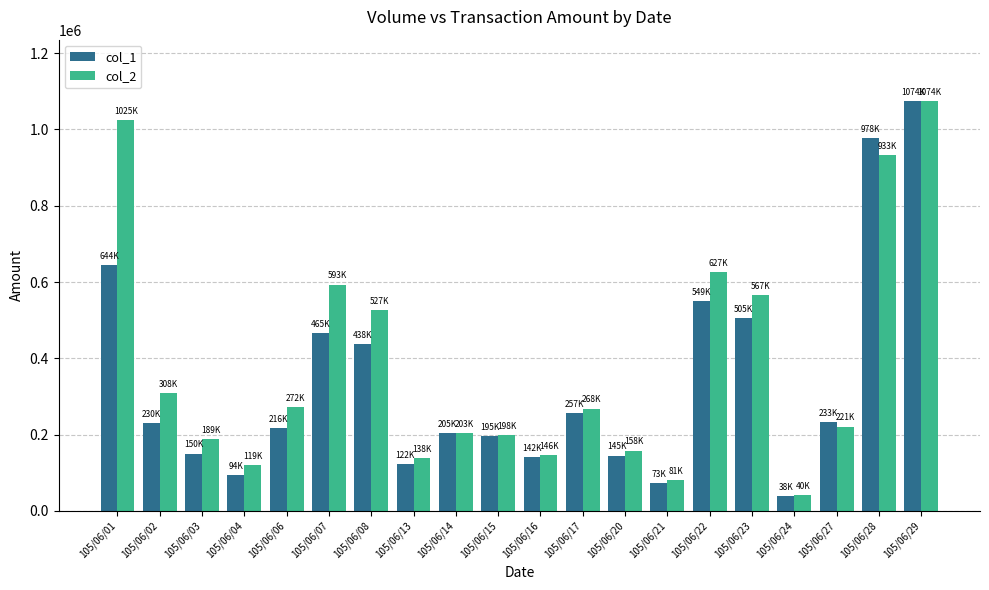

The col_2 series shows 207903 at 105/06/04. True or false?

False